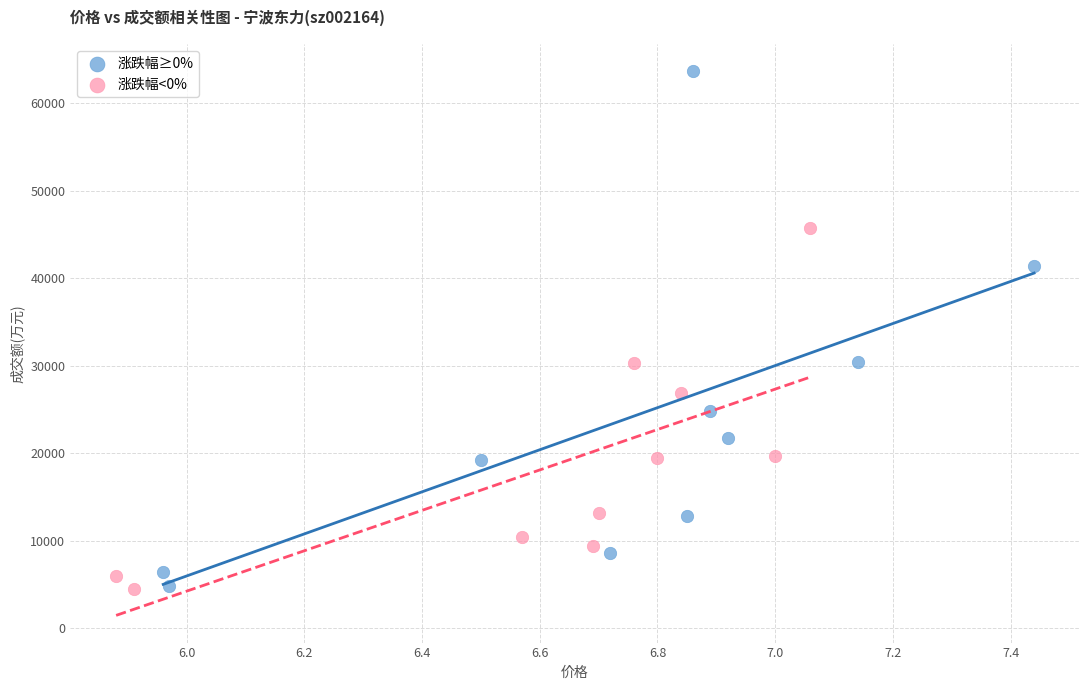

Which series reaches the maximum Y coordinate?

涨跌幅≥0%